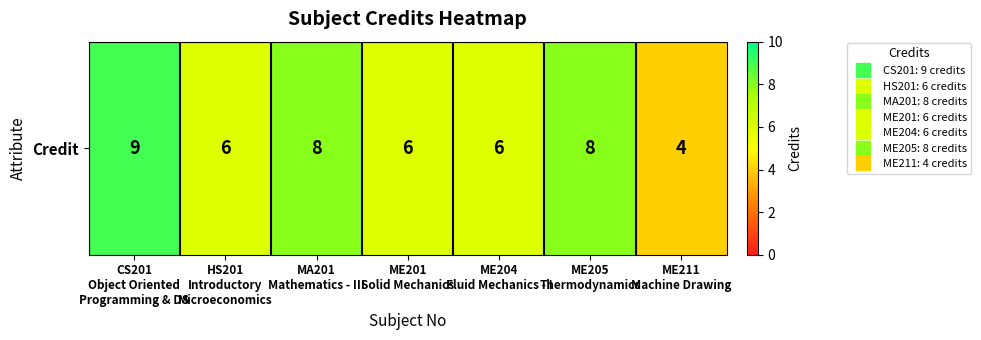

What value does the data have at CS201
Object Oriented
Programming & DS?

9